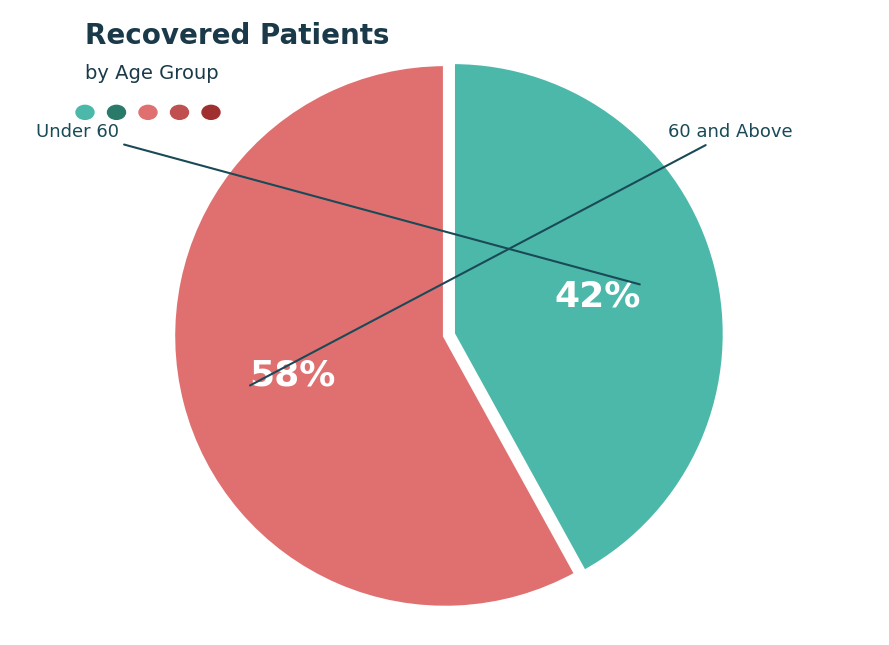

Is there a majority slice in this chart?

Yes